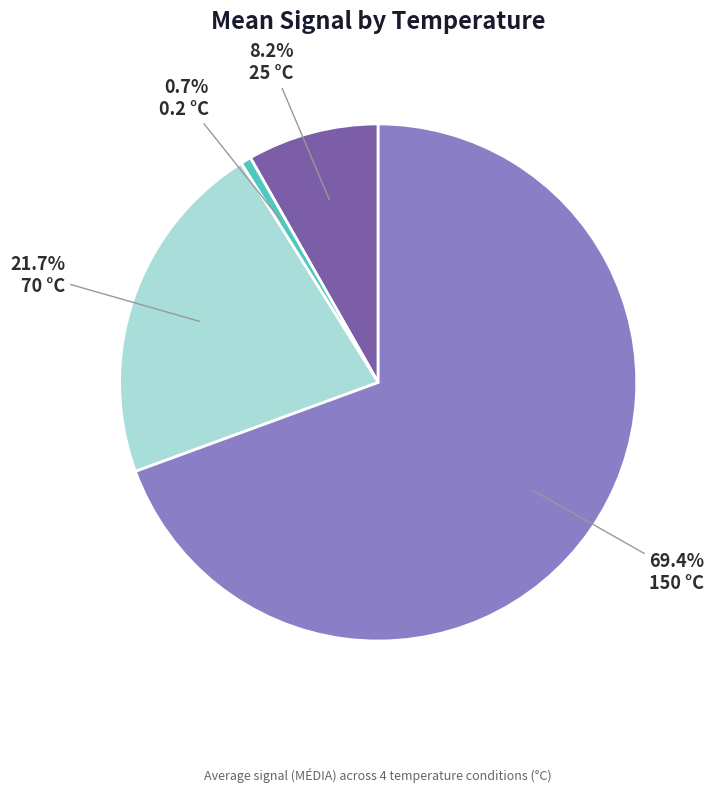

Which slice is the largest?

150 °C